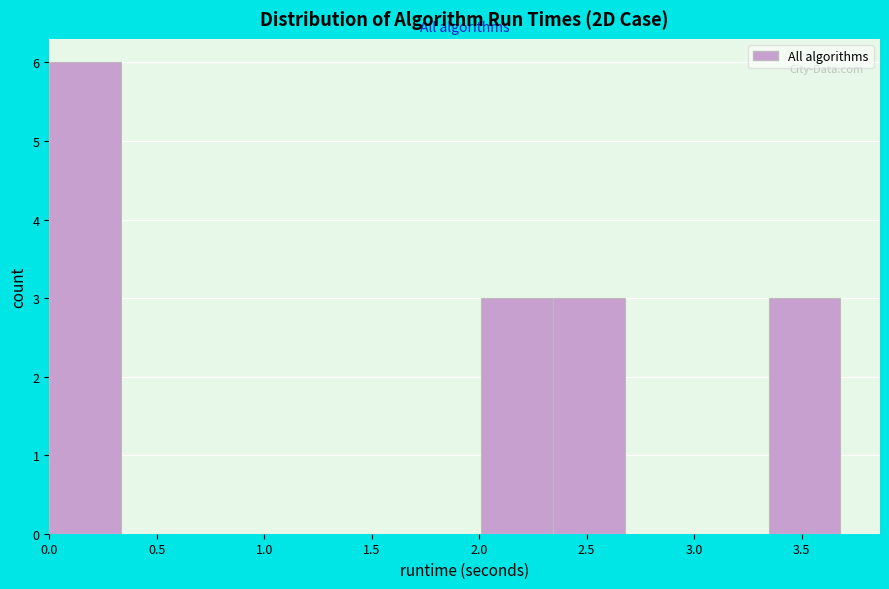

How tall is the bar that spans 2.35 to 2.70 on the x-axis? Neither the bar edges nor the heights are printed on the chart, so give them approximately, as read against the axes.

3